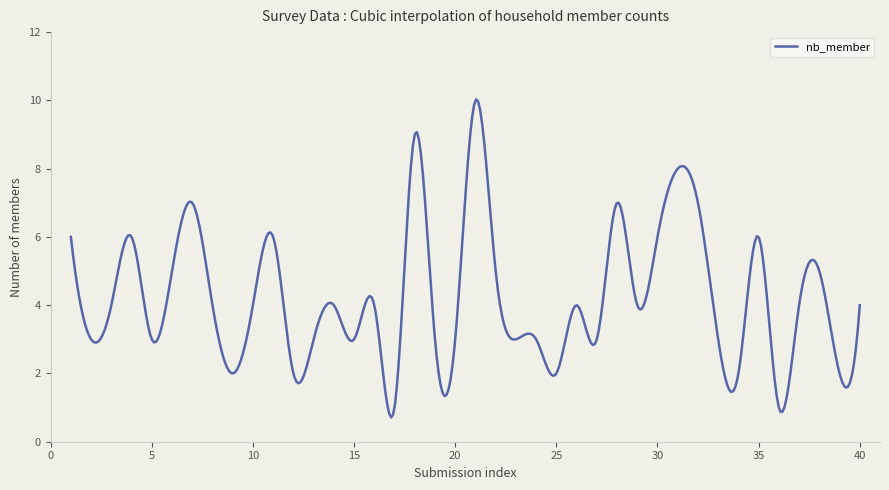

What is the greatest value displayed?

10.0